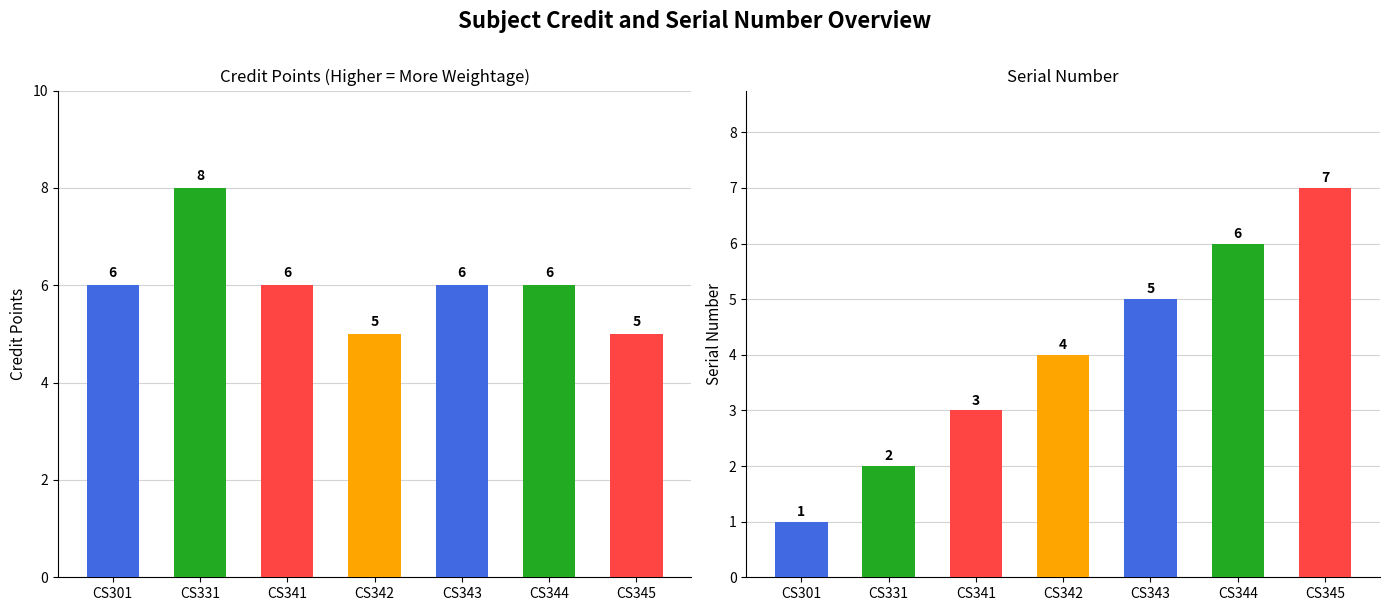

The value of Sl No. at CS343 is 1. True or false?

False